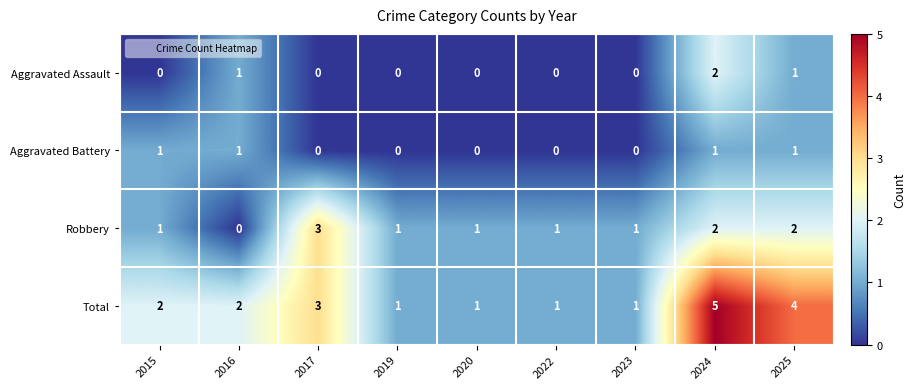

What is the difference between the second highest and minimum values in the Total series?

3